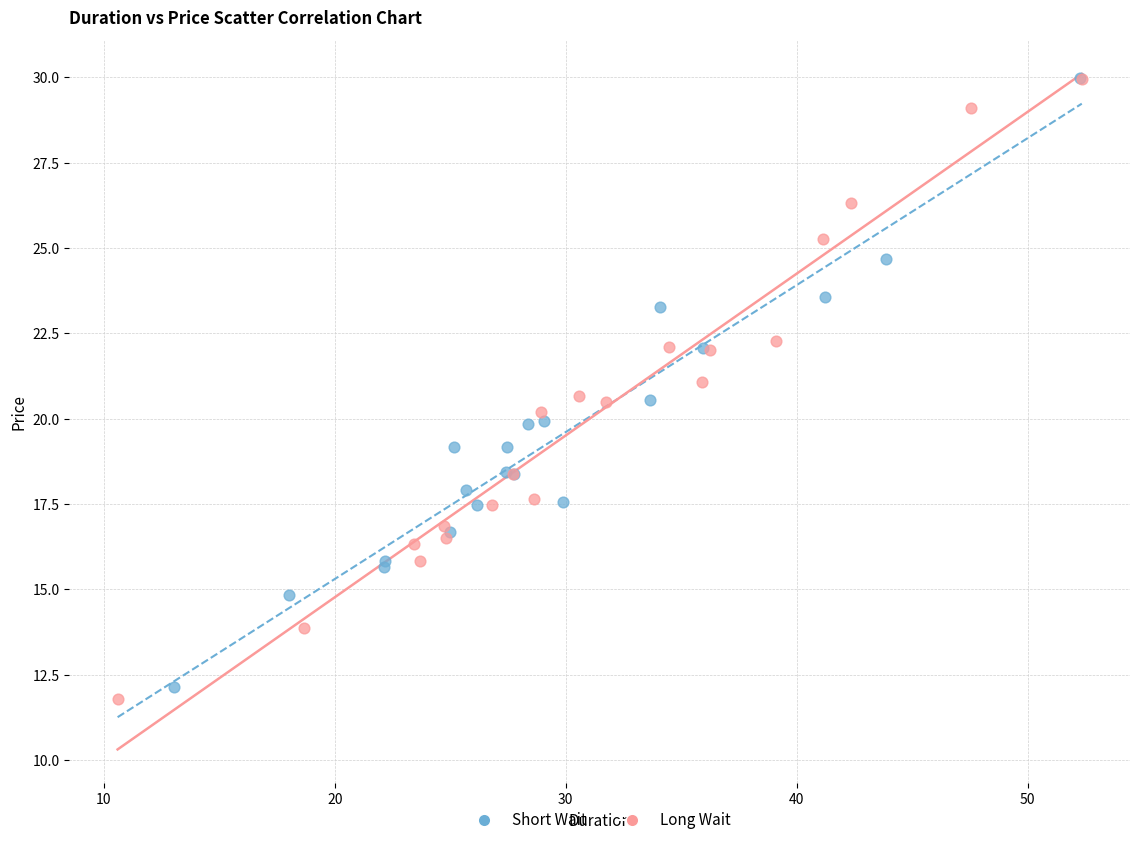

Which series has the largest Y range (max minus min)?

Long Wait